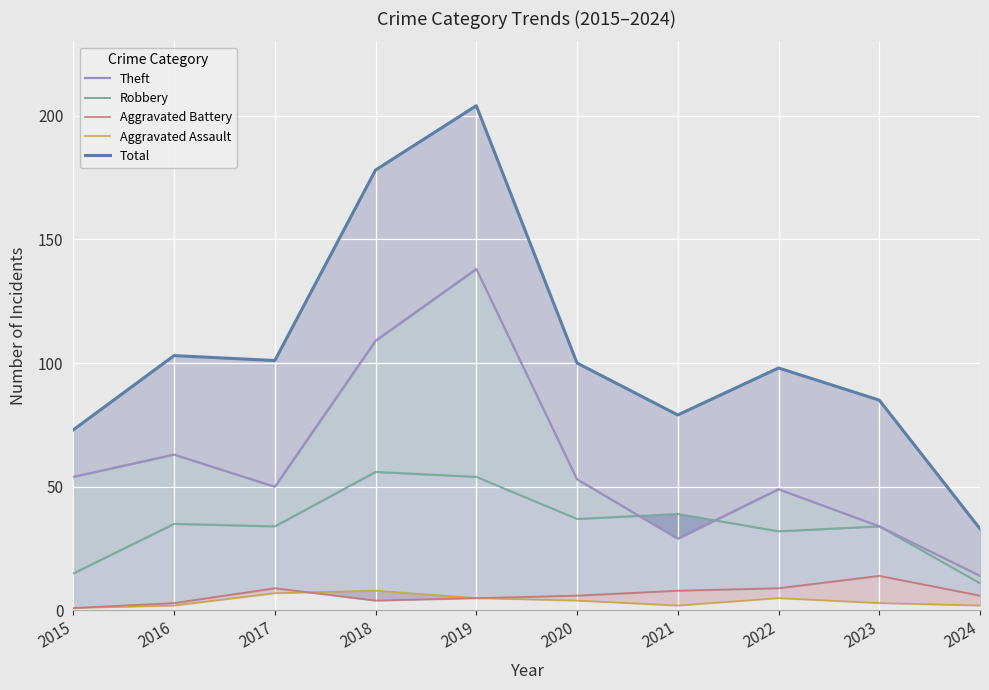

Is the value of Aggravated Battery at 2018 greater than the value of Robbery at 2024?

No